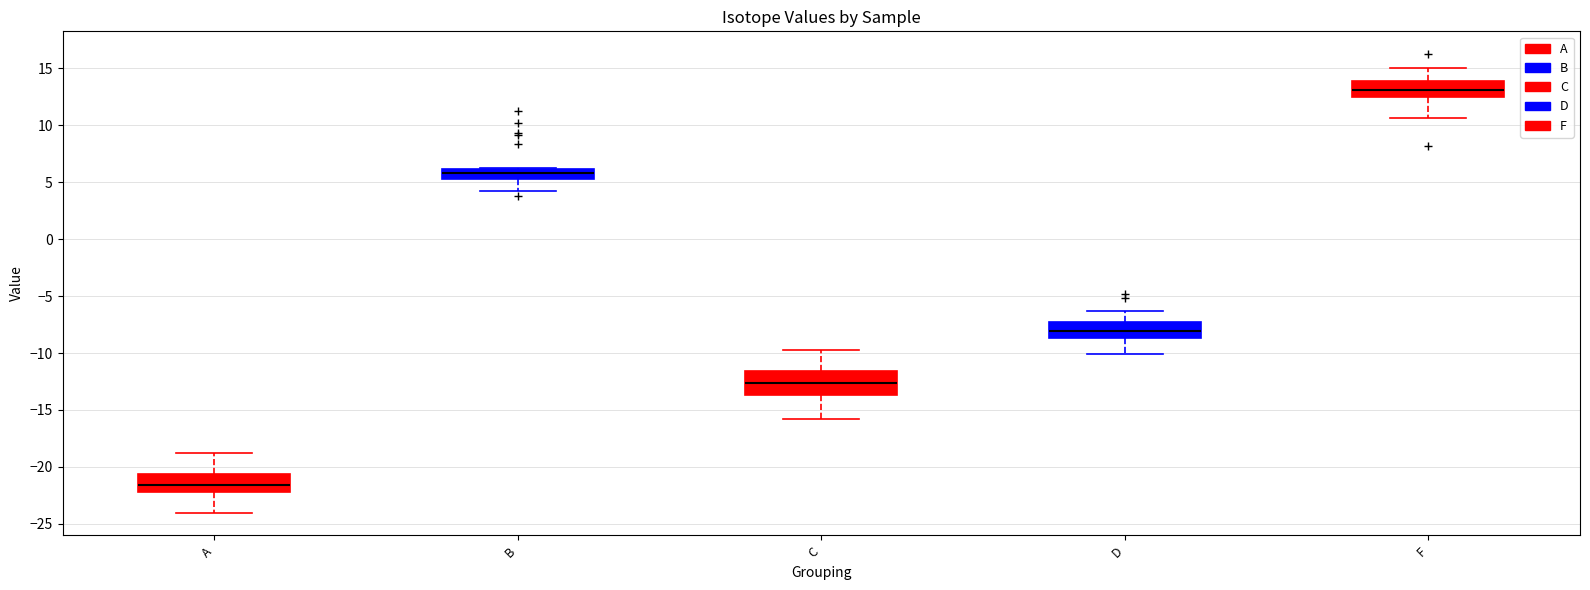

Reading left to right, read every box against the y-axis: the position of its median line, the range the box covers, and the ends of its whiskers. The values are not printed on the chart, so give them approximately, as read against the axis.

A: median -21.5, box -22.0 to -20.5, whiskers -24.0 to -19.0
B: median 6.0 (inside the box), box 5.5 to 6.0, whiskers 4.5 to 6.0
C: median -12.5, box -13.5 to -11.5, whiskers -16.0 to -10.0
D: median -8.0, box -8.5 to -7.5, whiskers -10.0 to -6.5
F: median 13.0, box 12.5 to 14.0, whiskers 10.5 to 15.0